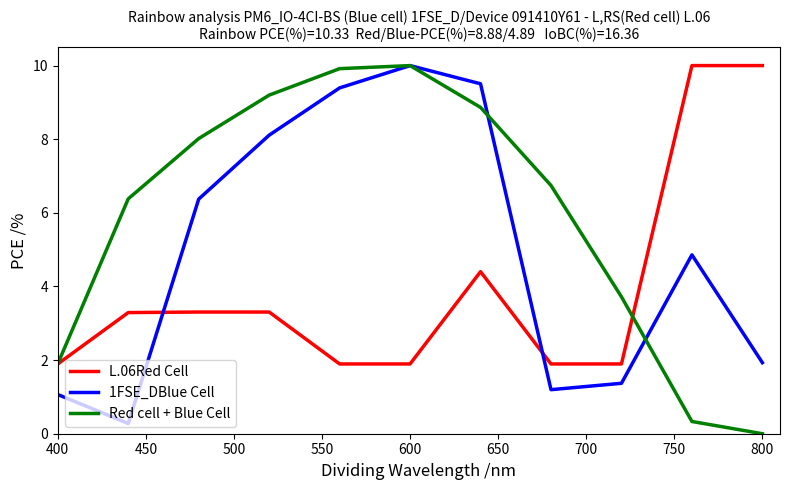

How many interior local valleys does the 1FSE_DBlue Cell series have?

2